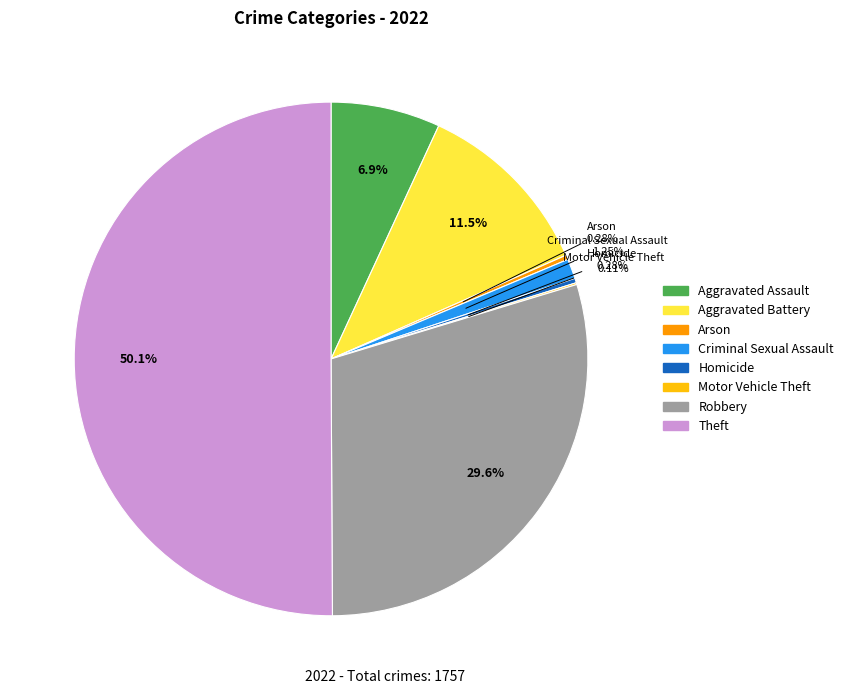

Combined, what portion of the pie is Theft and Aggravated Battery?

61.6%